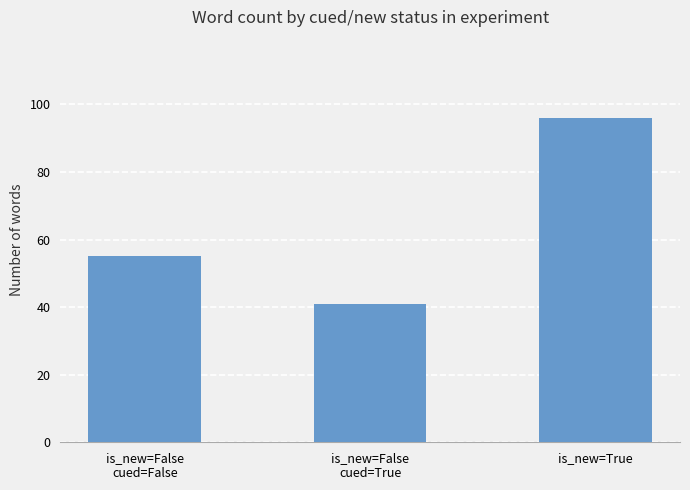

List the labels in order of value, largest first.

is_new=True, is_new=False
cued=False, is_new=False
cued=True